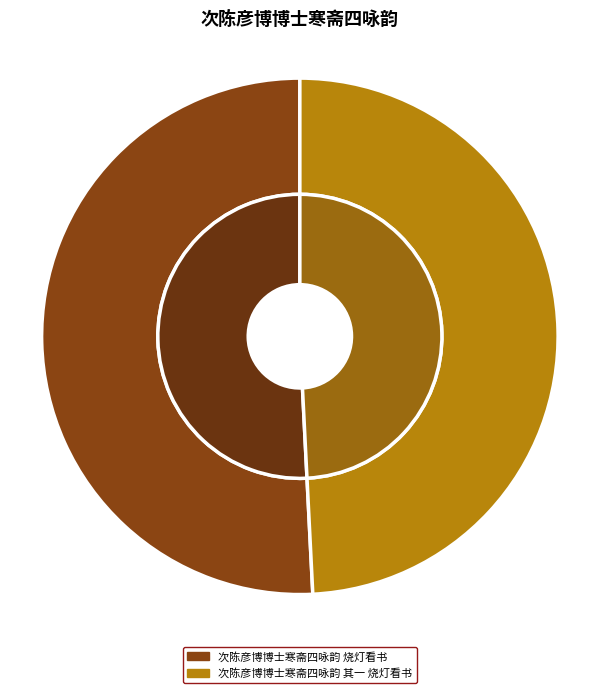

What percentage is the 次陈彦博博士寒斋四咏韵 其一 烧灯看书 slice, to the nearest percent?

49%